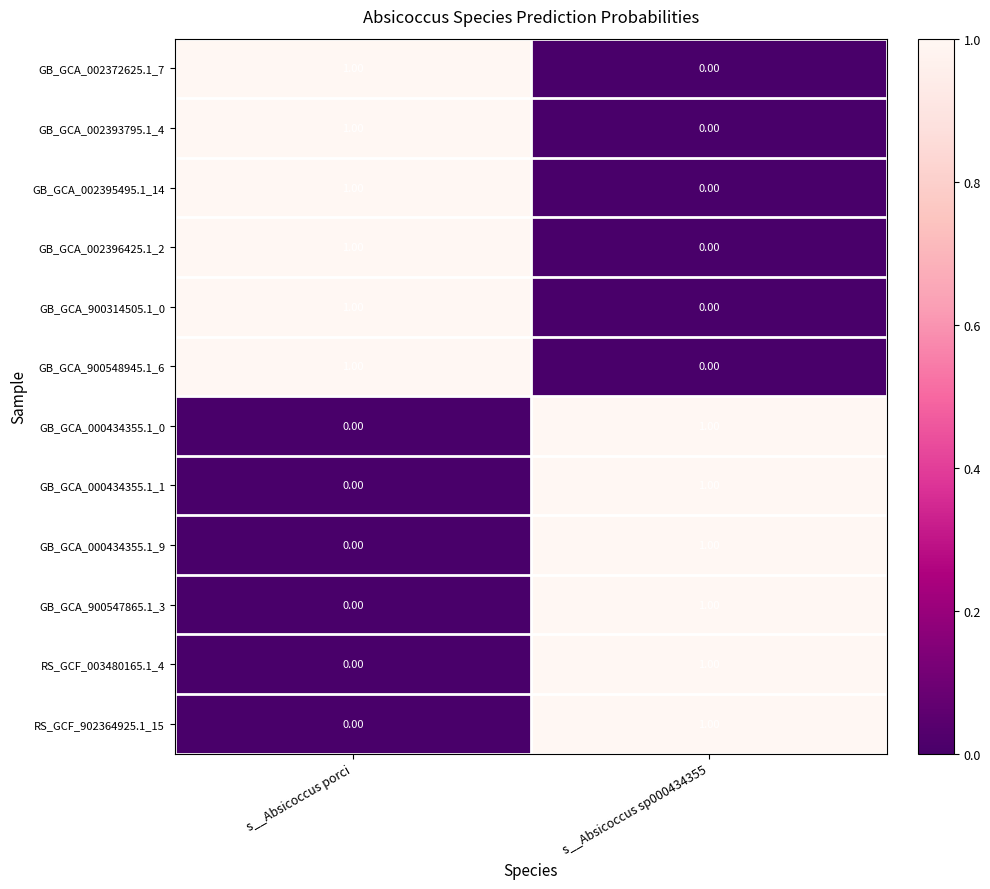

What is the total value across all series at s__Absicoccus porci?

6